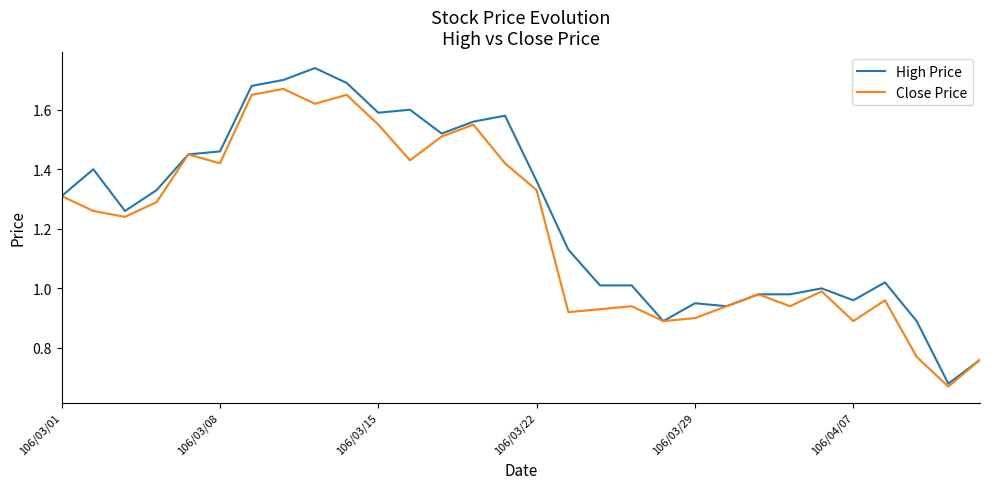

Which series has the largest total across all categories?

High Price